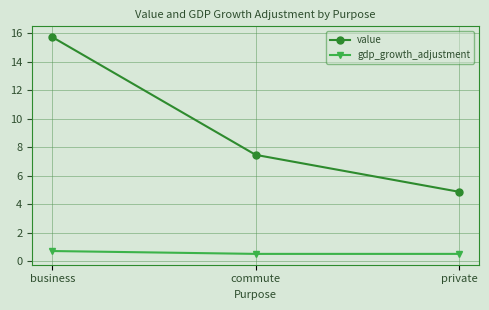

What is the label of the 1st point from the left?

business